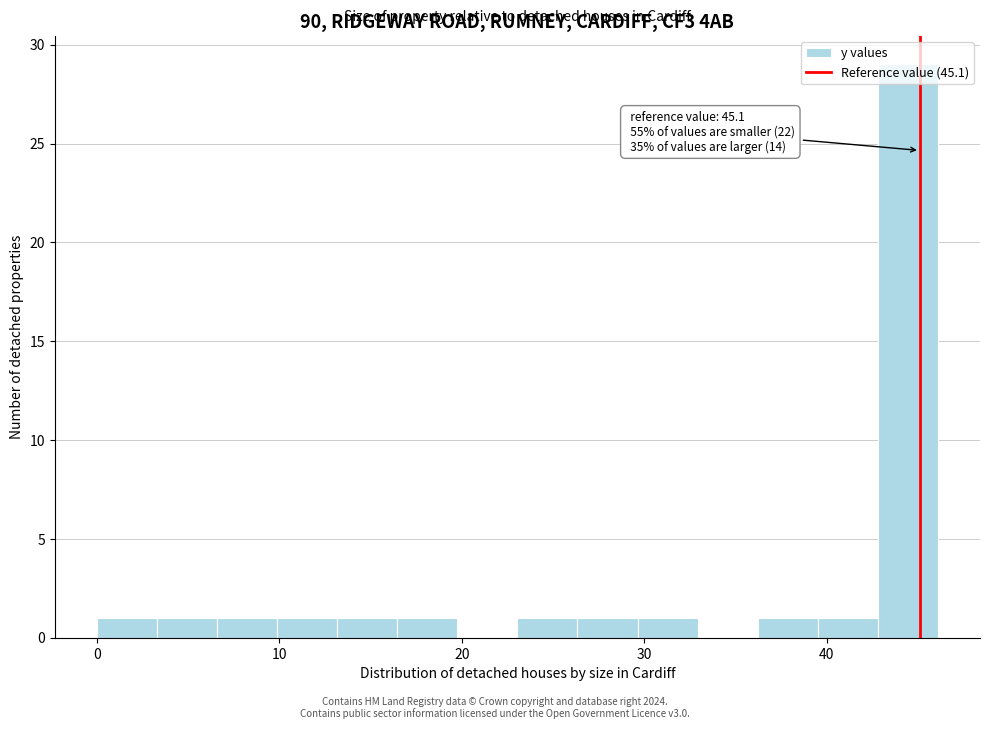

Read against the x-axis, roughly where is the centre of the tallest bar?

44